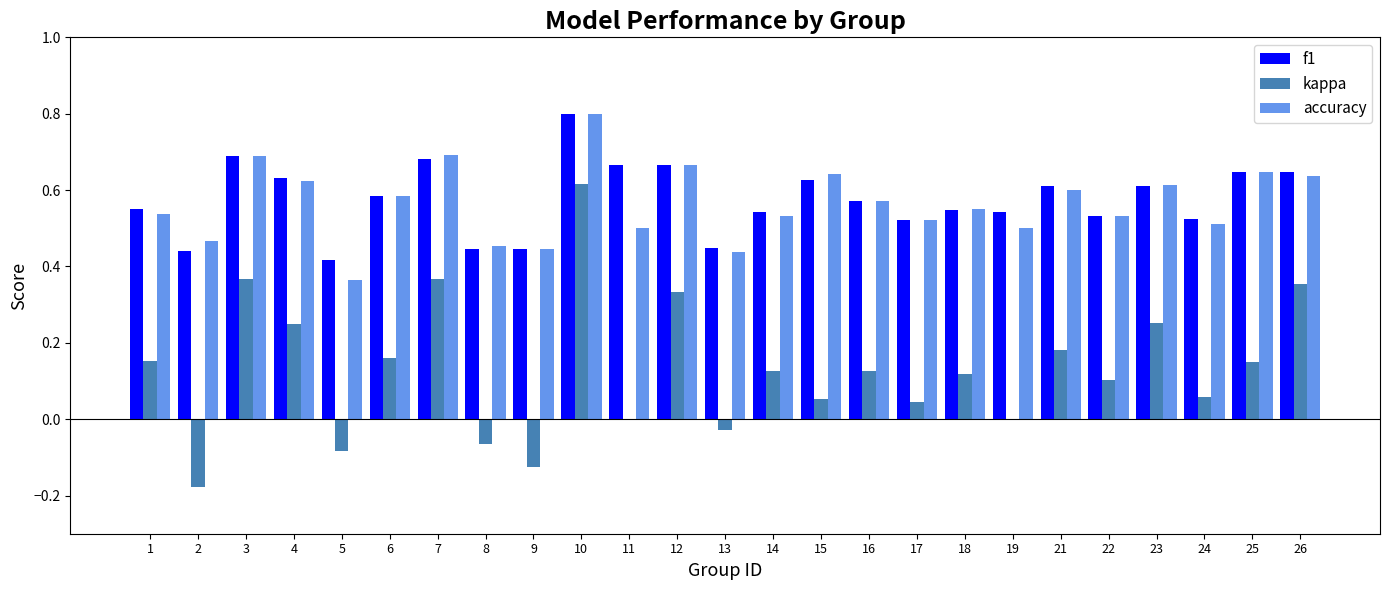

Is the value of f1 at 14 greater than the value of accuracy at 19?

Yes